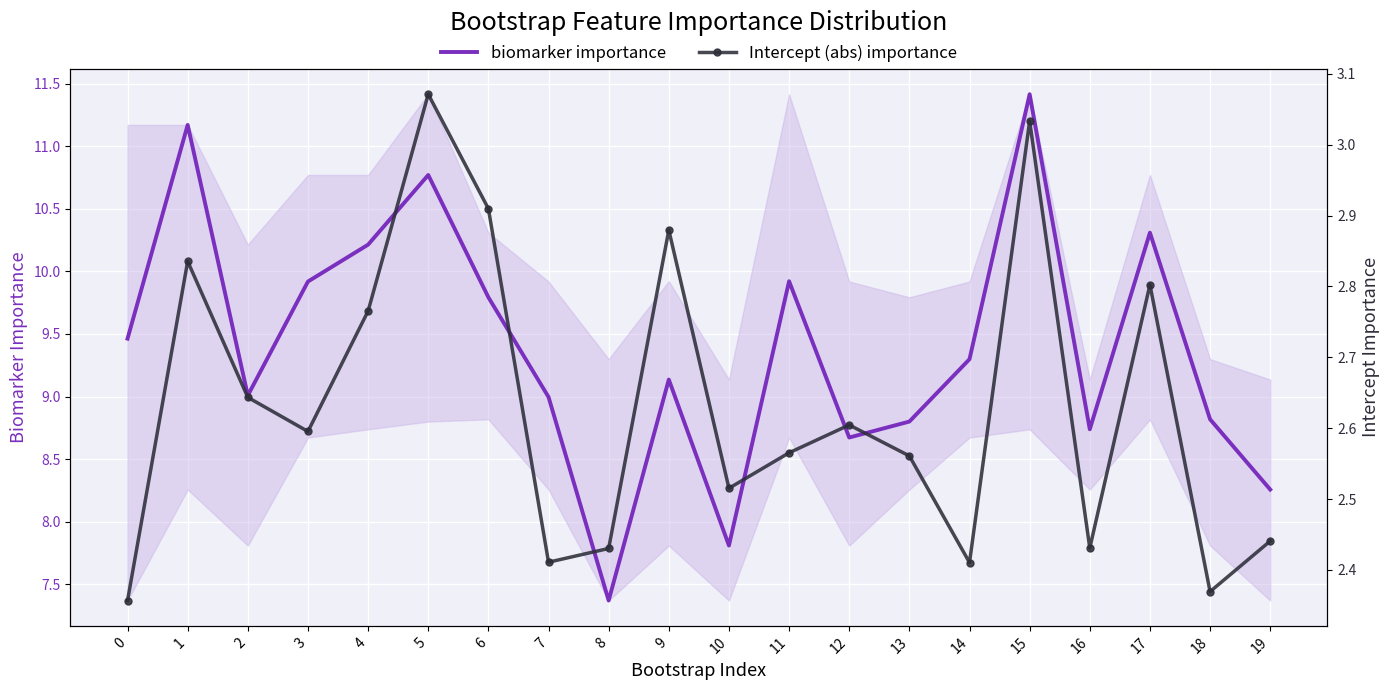

What is the total value across all series at 17?

13.1